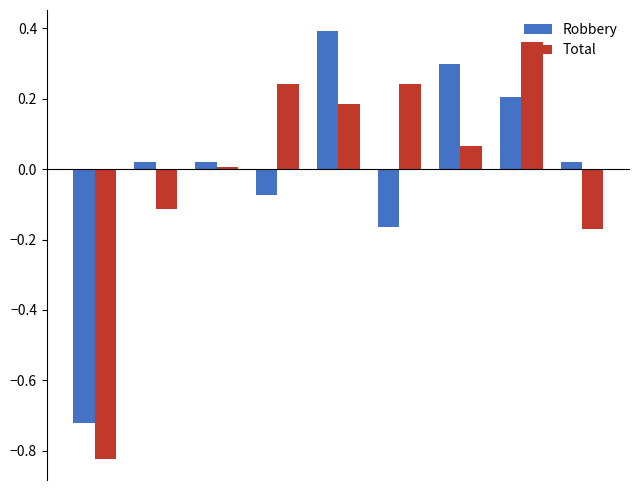

Which series has the largest range (max minus min)?

Total